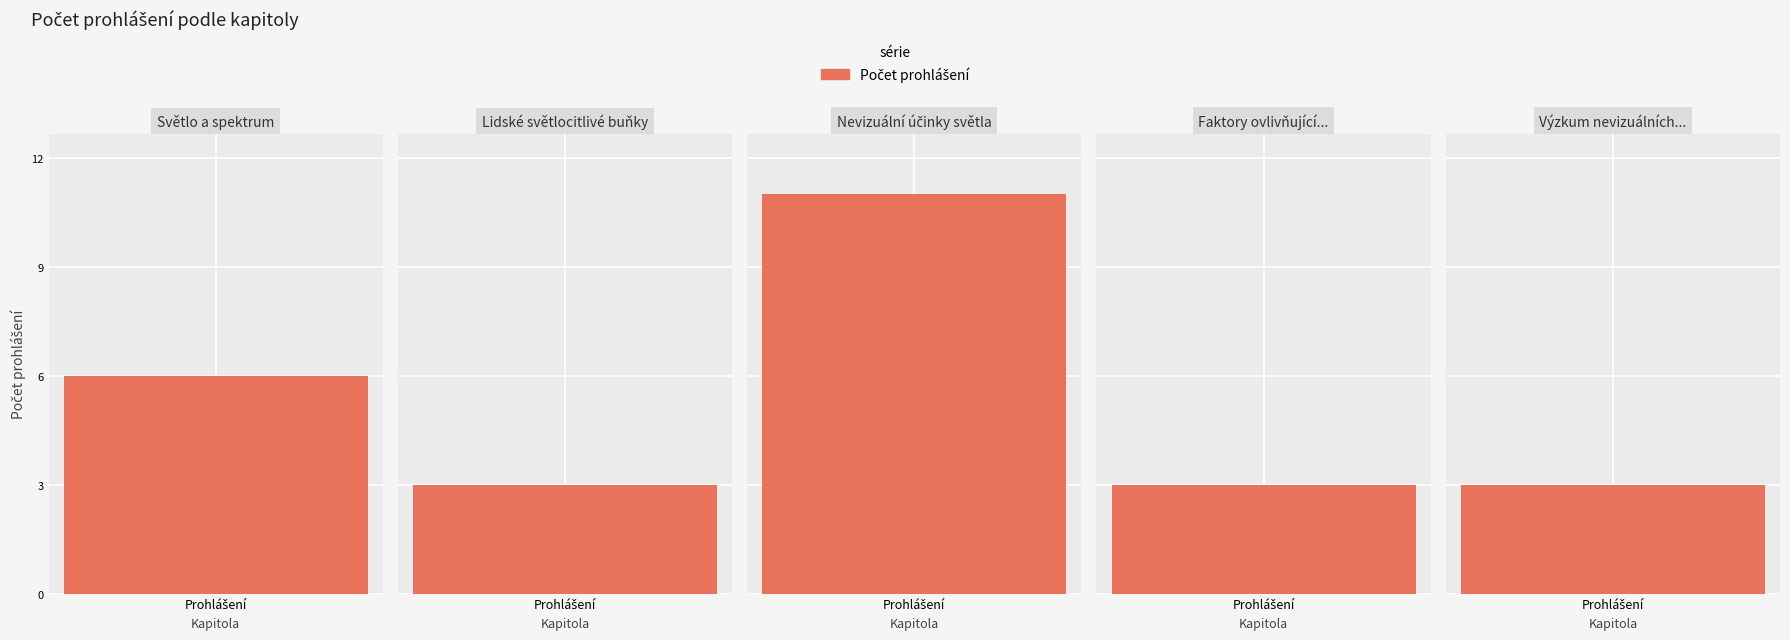

How many data points does each series have?

5